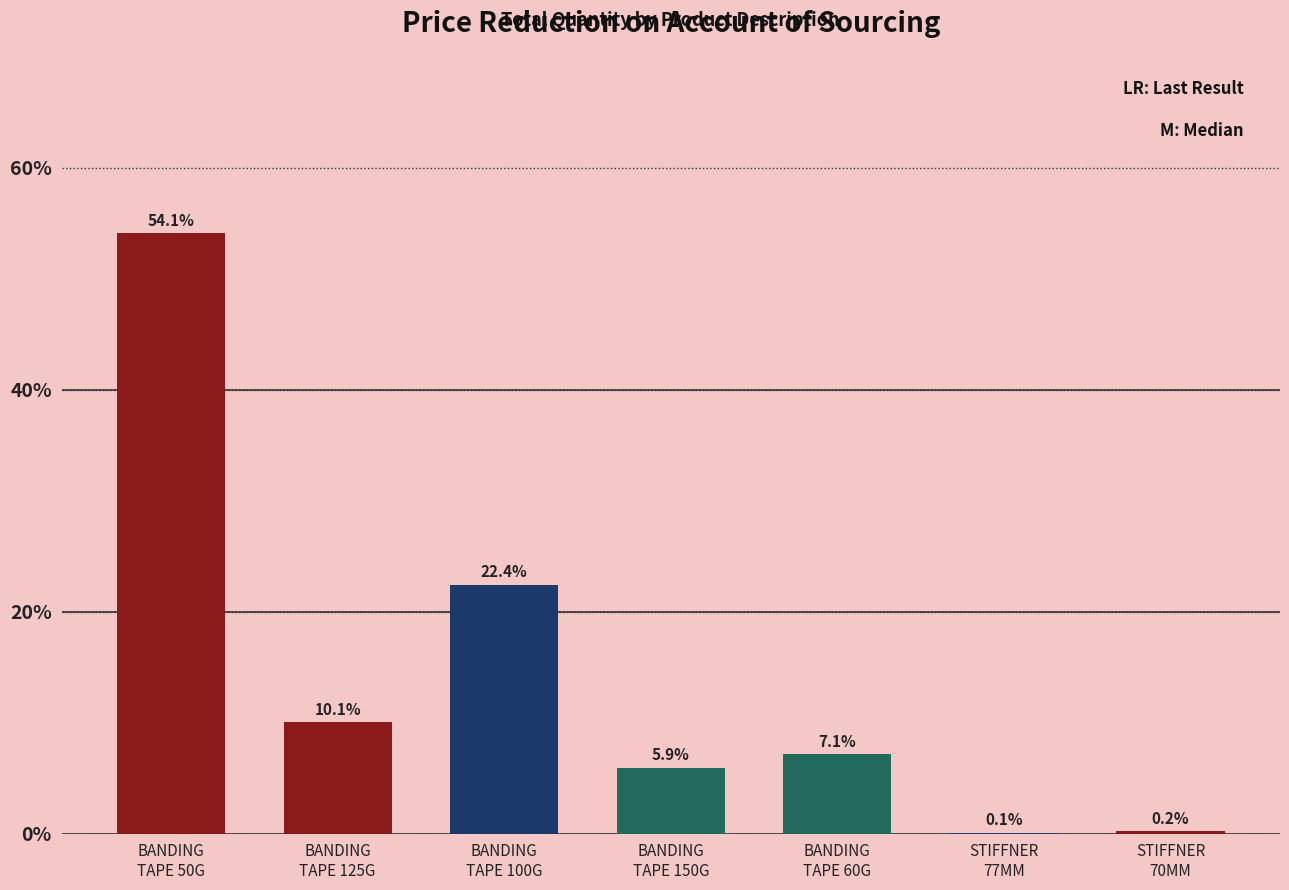

What is the difference between the values at STIFFNER
70MM and STIFFNER
77MM?

0.1